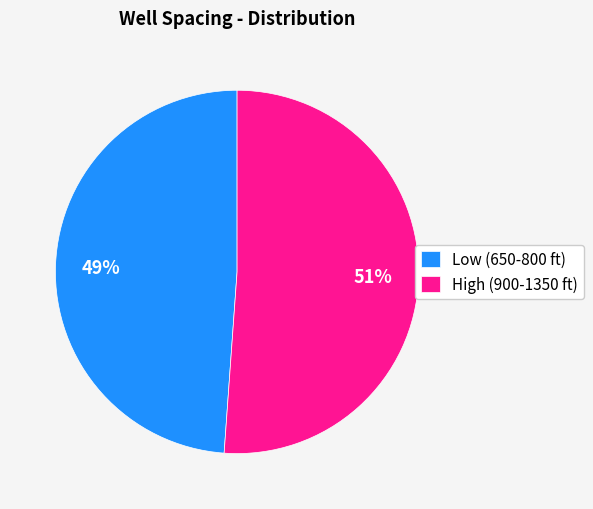

Which slice is the smallest?

Low (650-800 ft)